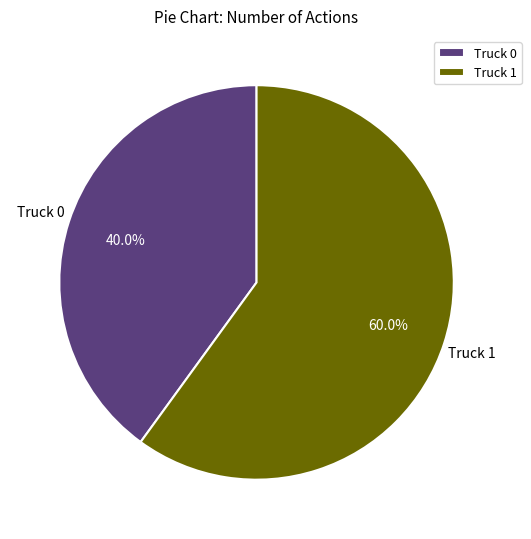

How many slices are in this pie chart?

2